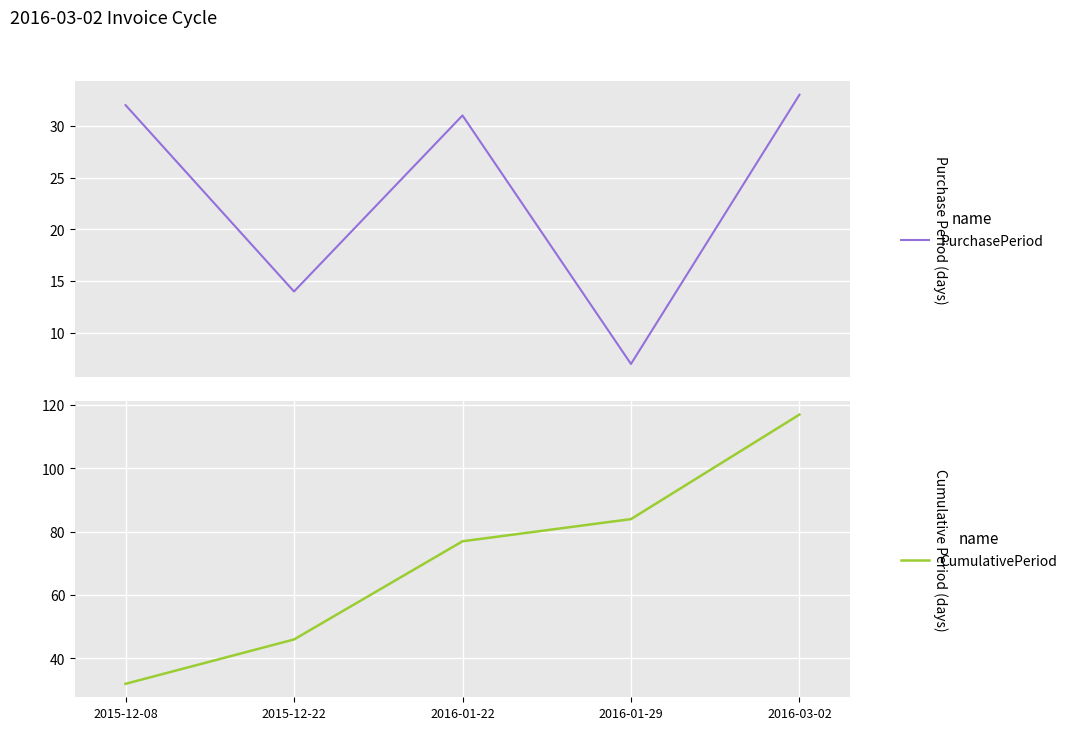

Reading left to right, extract all data points from this chart.

PurchasePeriod: 32	14	31	7	33
CumulativePeriod: 32	46	77	84	117